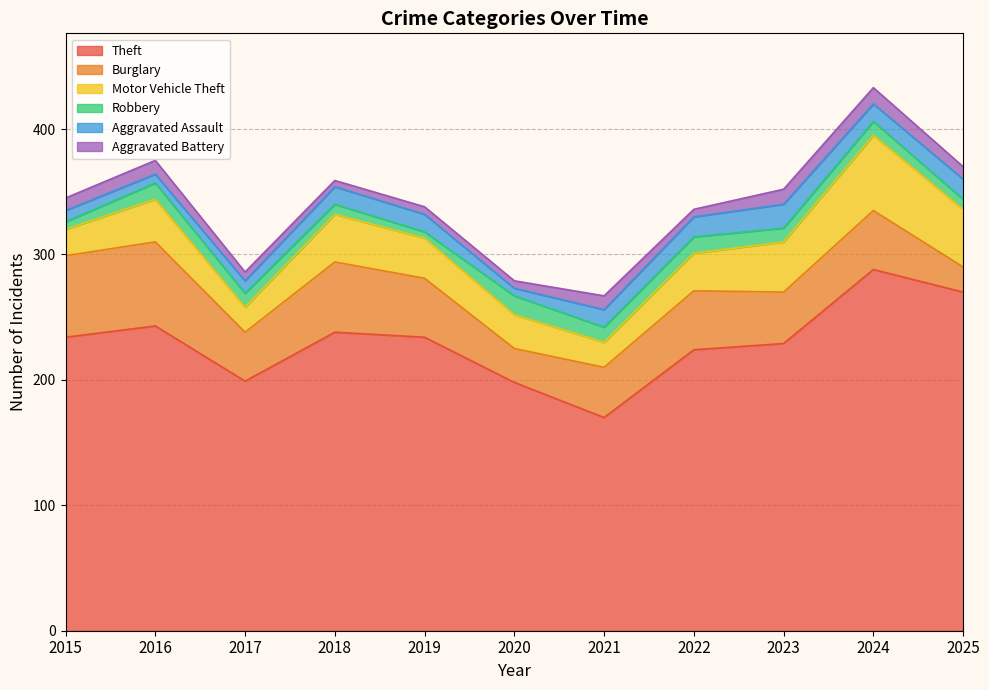

True or false: Robbery has a value of 11 at 2017.

True